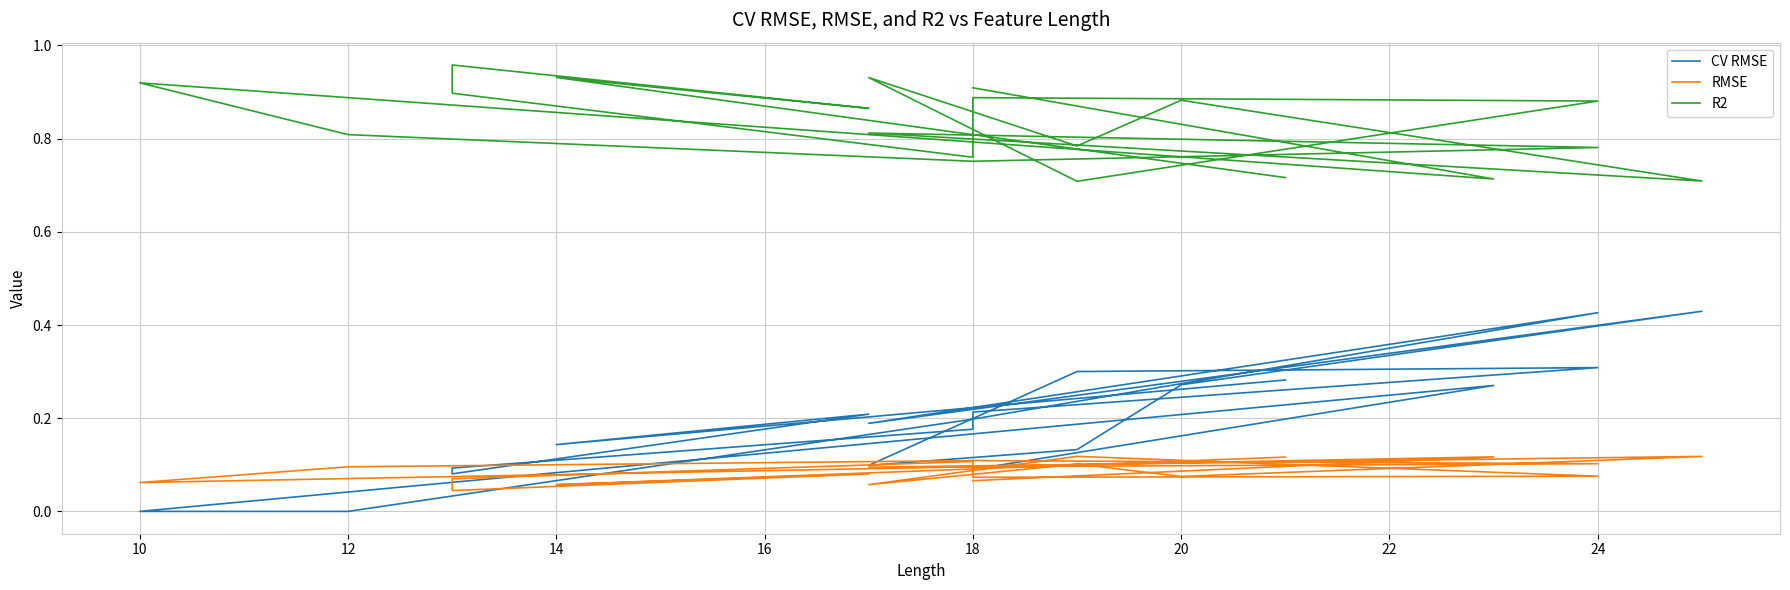

What is the sum of all RMSE values?

1.7